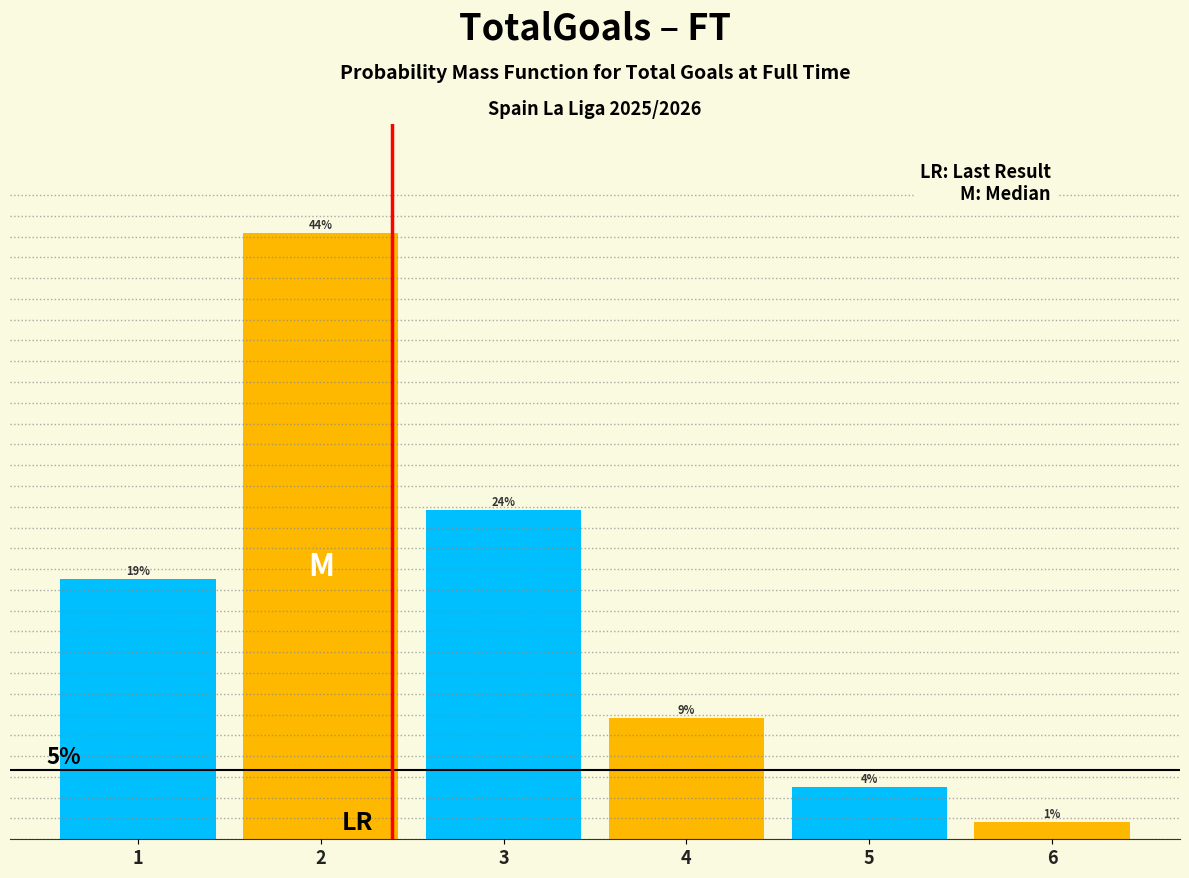

Are the bars horizontal?

No